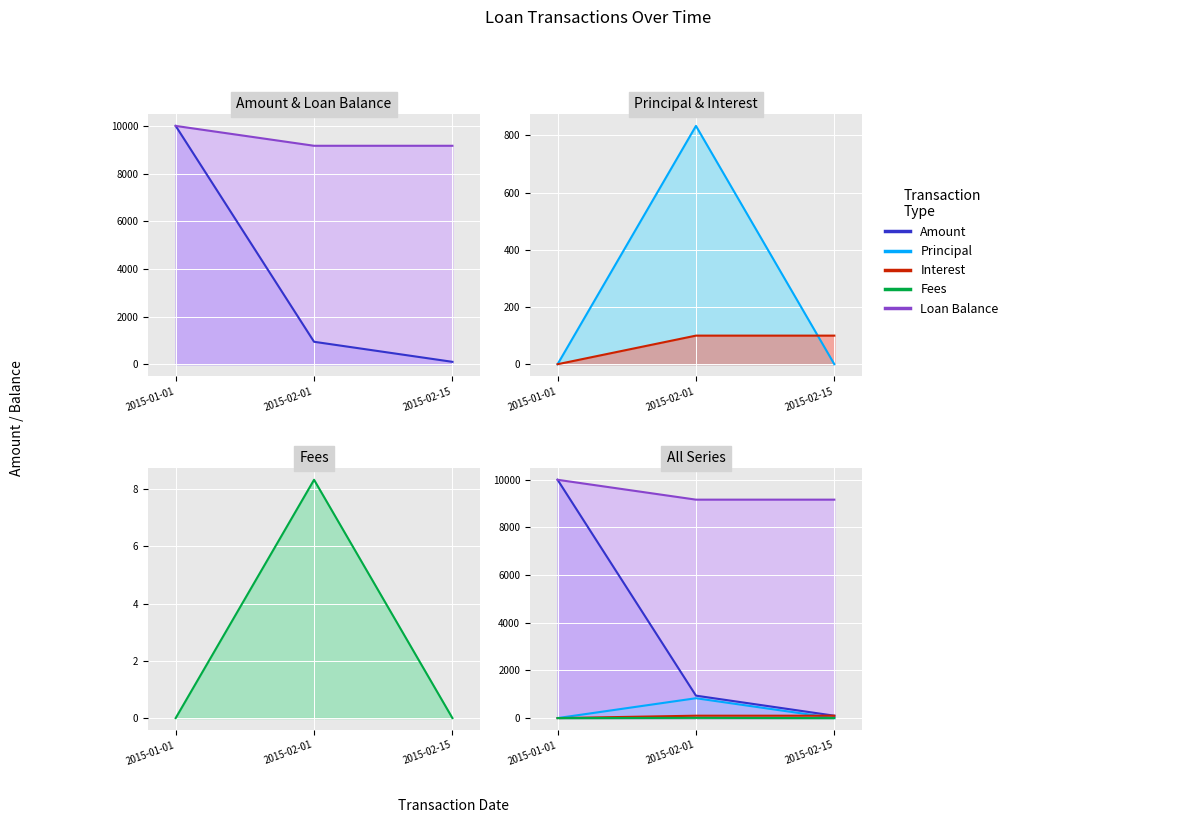

At which category is the sum across all series the highest?

2015-01-01